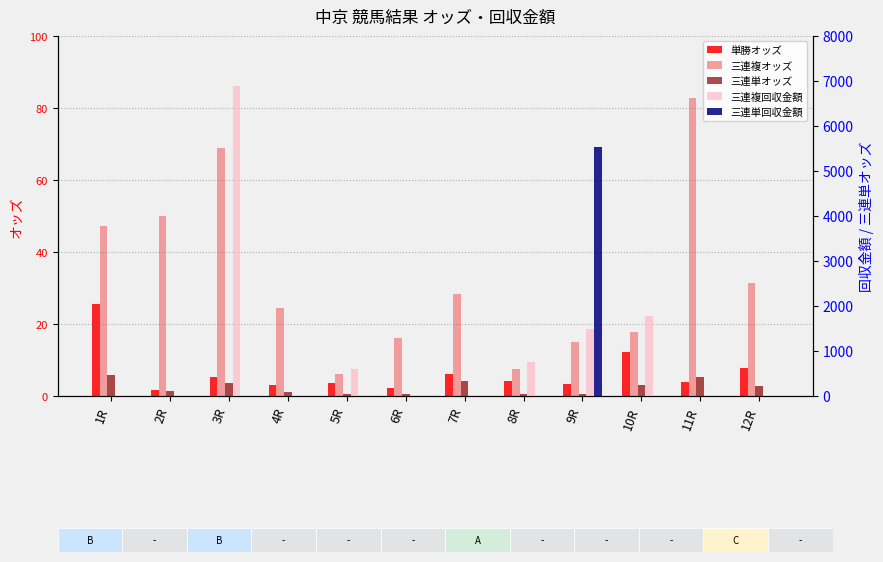

Reading left to right, transcribe all the data shown in this chart.

単勝オッズ: 25.6	1.6	5.4	3.1	3.7	2.3	6.0	4.3	3.2	12.1	4.0	7.8
三連複オッズ: 47.2	49.9	69.0	24.5	6.1	16.0	28.3	7.5	15.0	17.8	82.8	31.3
三連単オッズ: 461.0	108.2	278.7	93.3	39.1	50.4	338.6	46.6	55.3	253.4	430.8	216.7
三連複回収金額: 0.0	0.0	6900.0	0.0	610.0	0.0	0.0	750.0	1500.0	1780.0	0.0	0.0
三連単回収金額: 0.0	0.0	0.0	0.0	0.0	0.0	0.0	0.0	5530.0	0.0	0.0	0.0